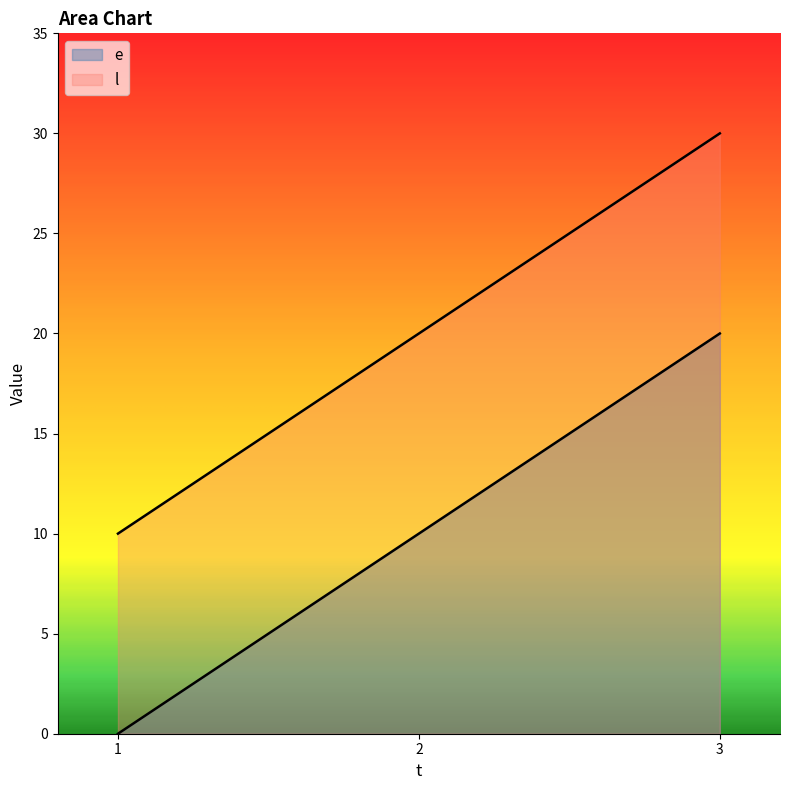

Rank the series by their average value, from highest to lowest.

l, e